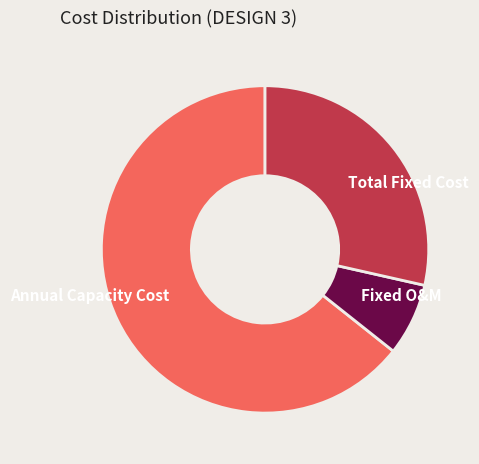

Between Total Fixed Cost and Fixed O&M, which is larger?

Total Fixed Cost